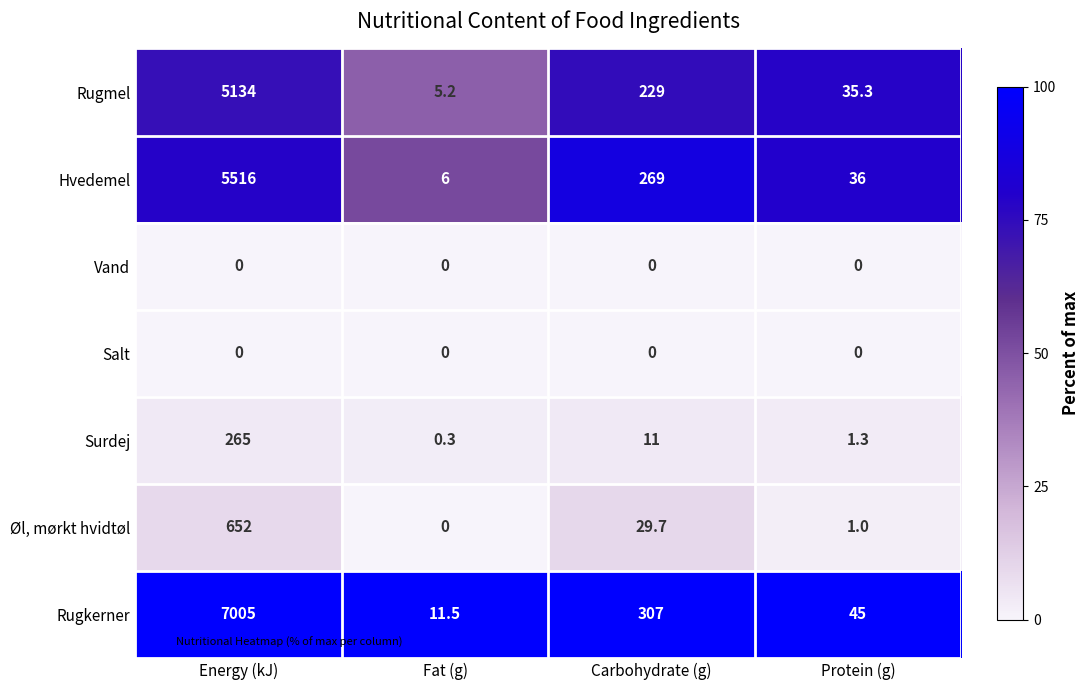

Reading left to right, transcribe all the data shown in this chart.

Rugmel: 5134.0	5.2	229.0	35.3
Hvedemel: 5516.0	6.0	269.0	36.0
Vand: 0.0	0.0	0.0	0.0
Salt: 0.0	0.0	0.0	0.0
Surdej: 265.0	0.3	11.0	1.3
Øl, mørkt hvidtøl: 652.0	0.0	29.7	1.0
Rugkerner: 7005.0	11.5	307.0	45.0